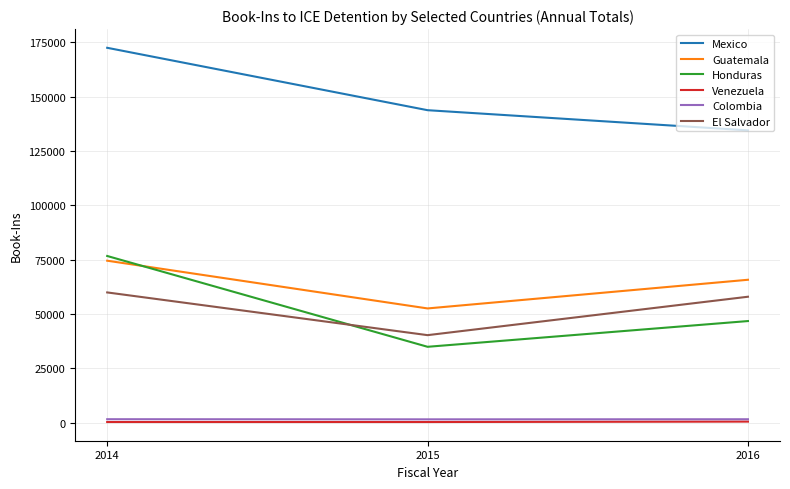

What is the highest value of the Guatemala series?

74540